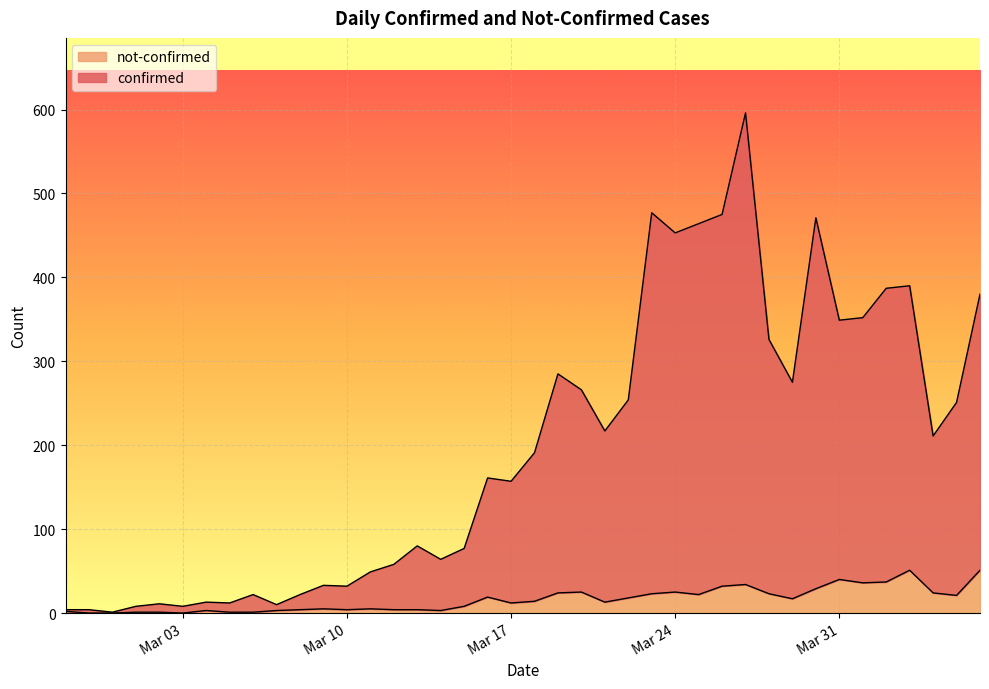

What are all the series names shown in the legend?

not-confirmed, confirmed